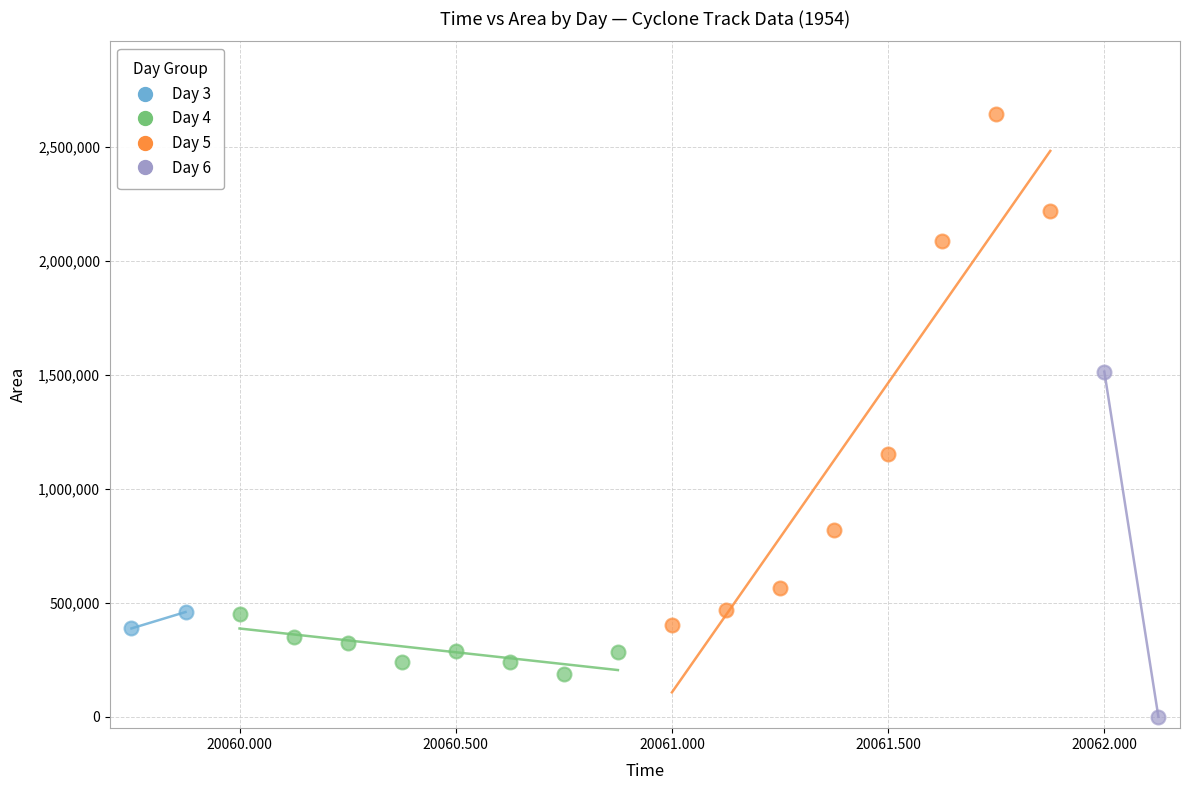

What are all the series names shown in the legend?

Day 3, Day 4, Day 5, Day 6